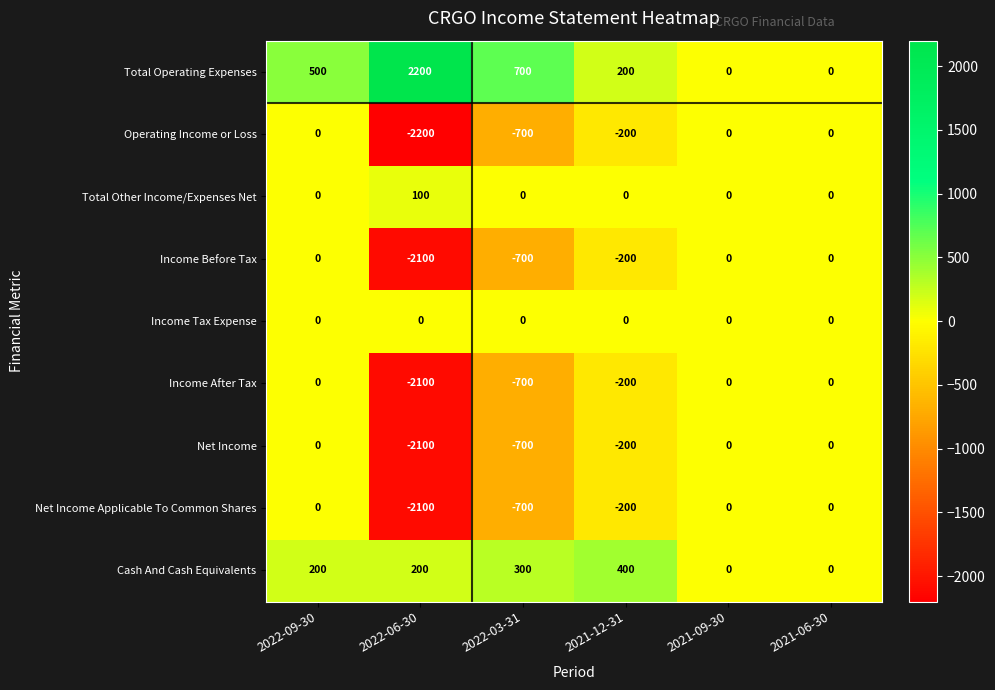

Is it true that Total Other Income/Expenses Net equals 52 at 2021-06-30?

False